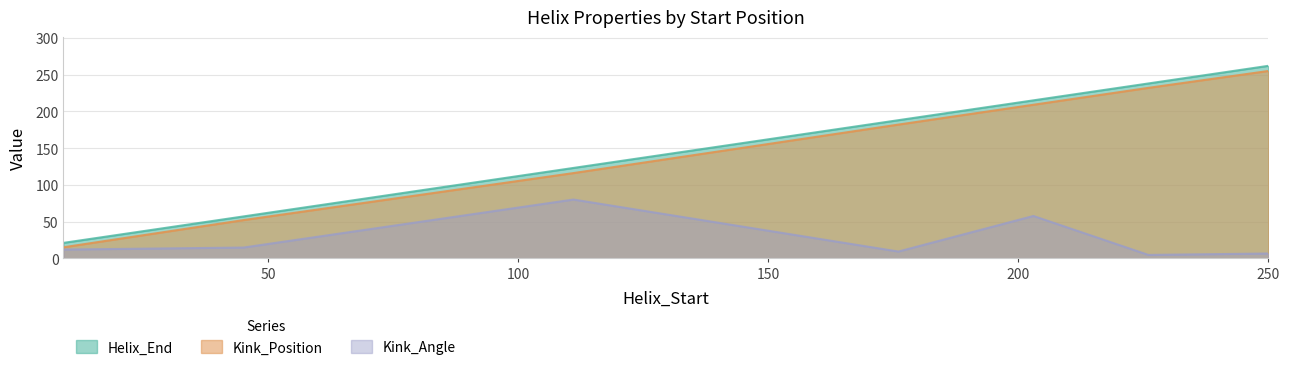

What is the sum of the Helix_End values at 111 and 176?

311.0